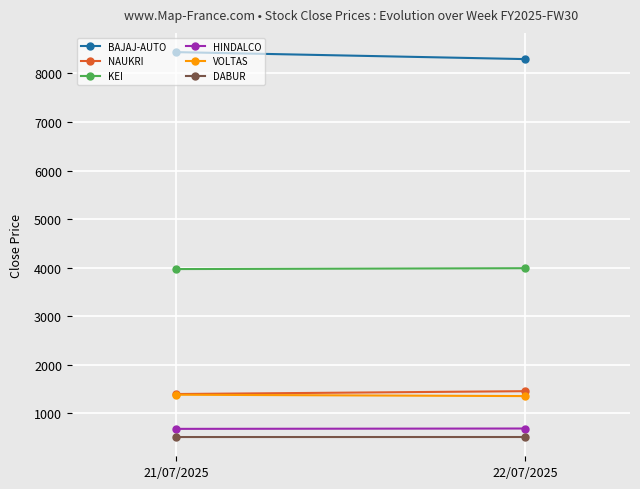

What are all the series names shown in the legend?

BAJAJ-AUTO, NAUKRI, KEI, HINDALCO, VOLTAS, DABUR